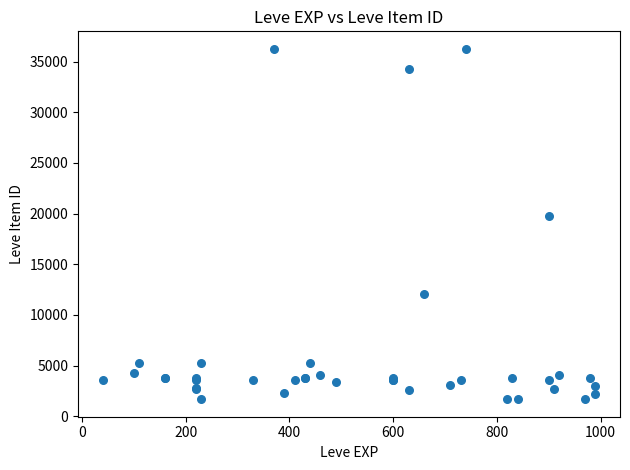

What Y value in the scatter plot is closest to 18967?

19744